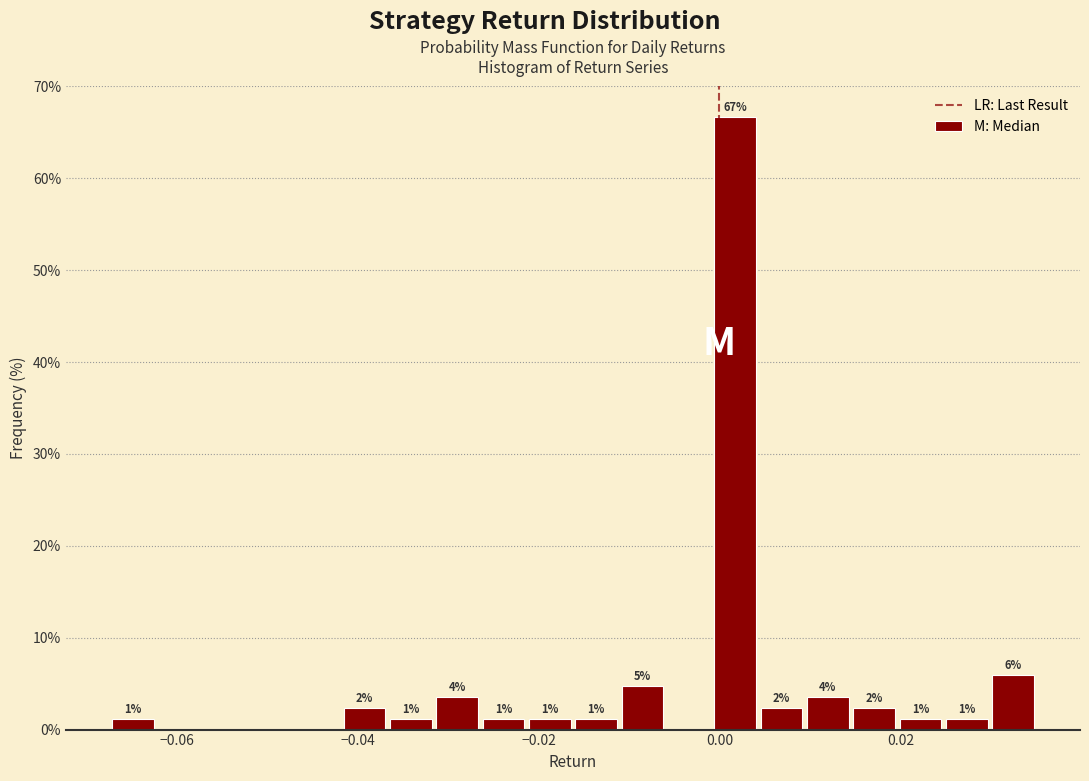

Read against the x-axis, roughly where is the centre of the tallest bar?

0.002